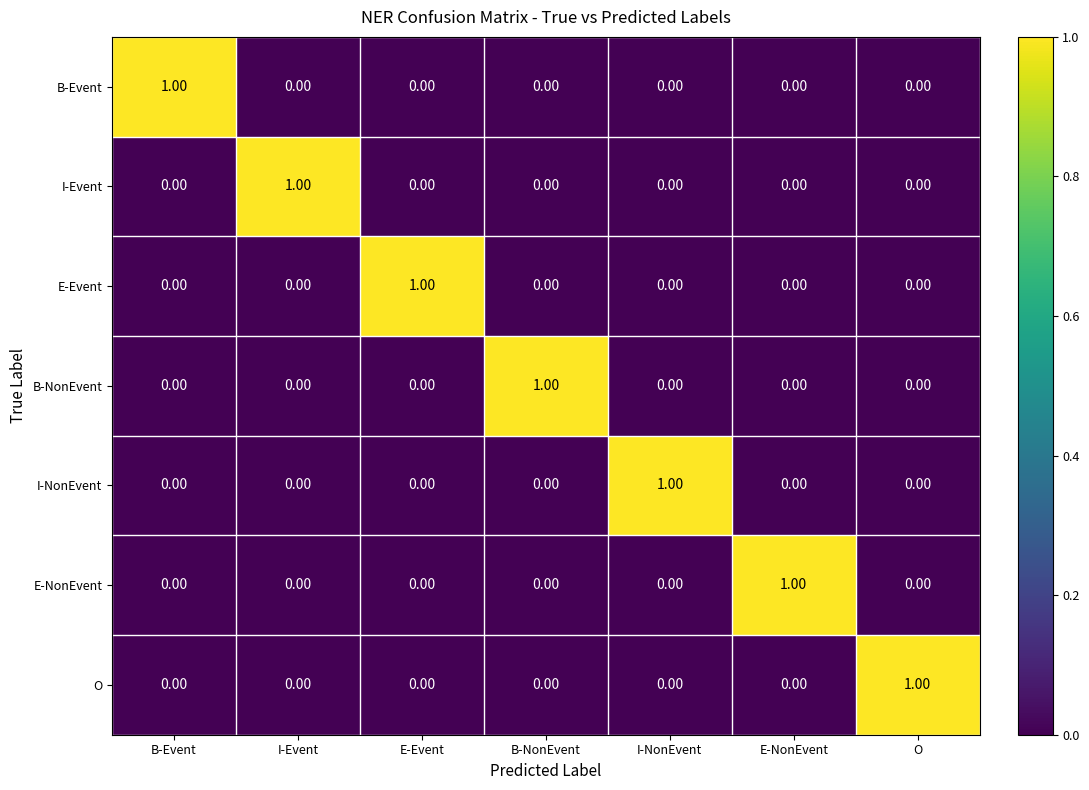

Which category has the highest value in the I-NonEvent series?

I-NonEvent